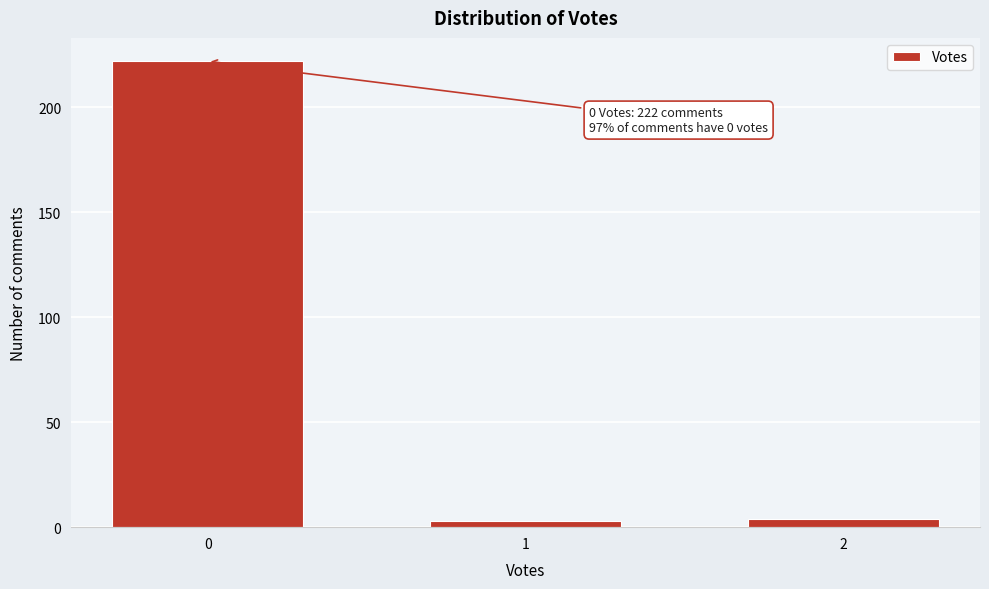

Reading left to right, transcribe all the data shown in this chart.

0=222	1=3	2=4